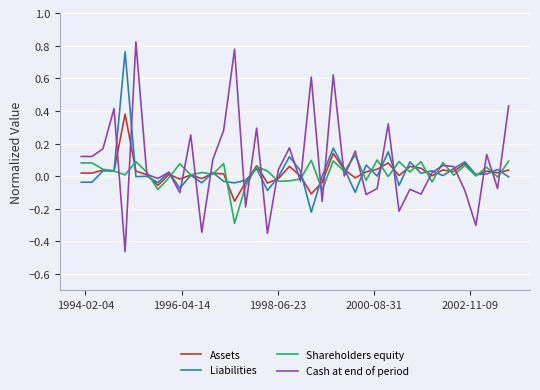

True or false: Shareholders equity and Liabilities cross at least once.

True